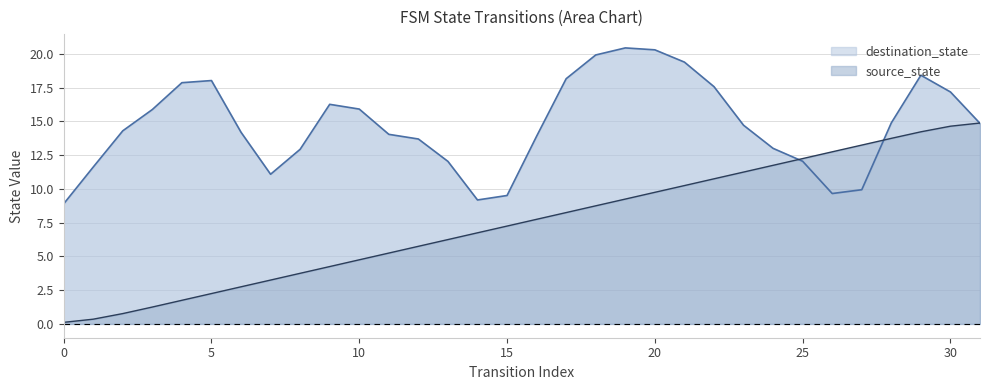

Which has a higher value, 26 or 28?

28